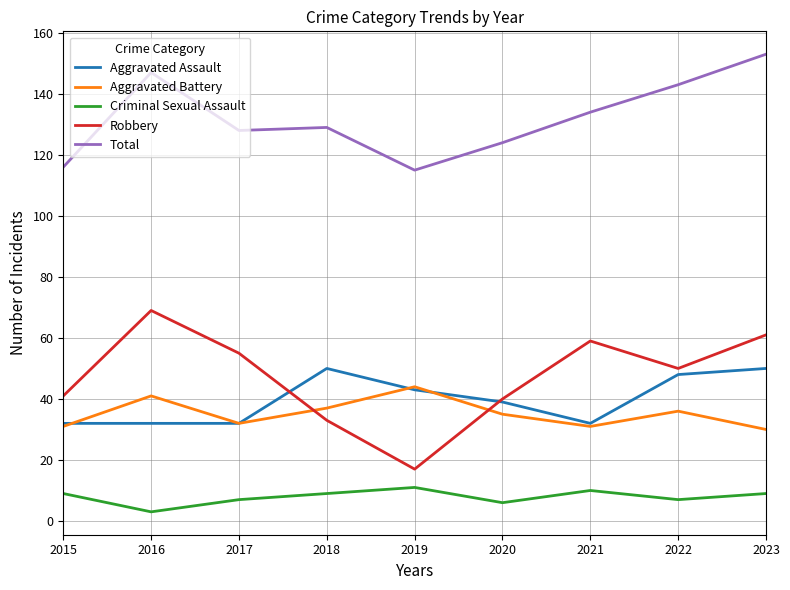

At which label is Total closest to 134?

2021